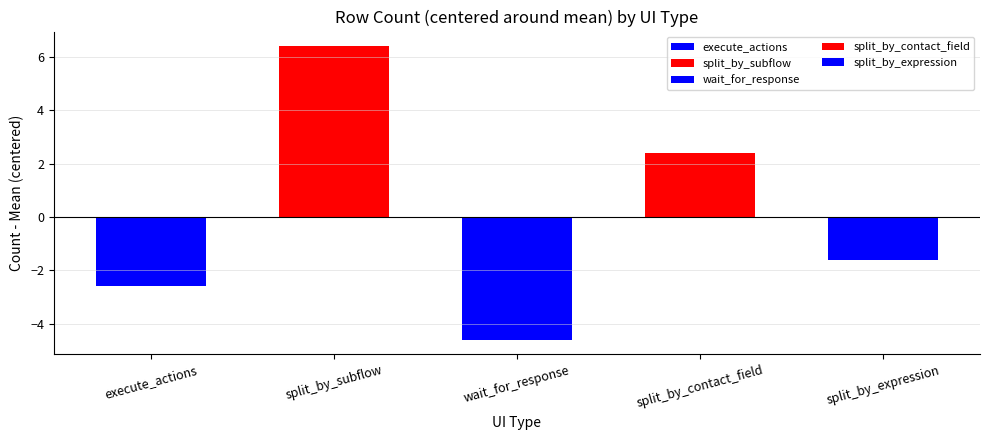

Rank the categories by value from highest to lowest.

split_by_subflow, split_by_contact_field, split_by_expression, execute_actions, wait_for_response